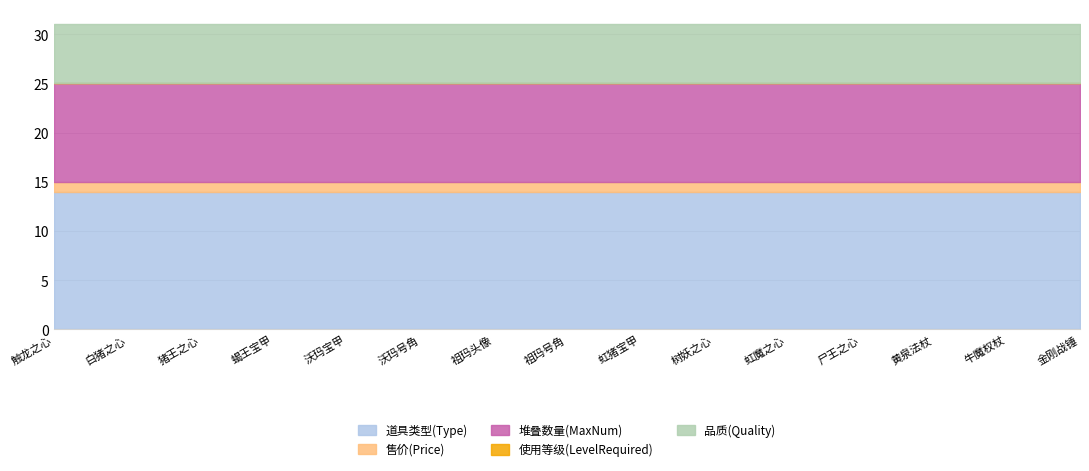

At which category does the chart reach its peak across all series?

触龙之心